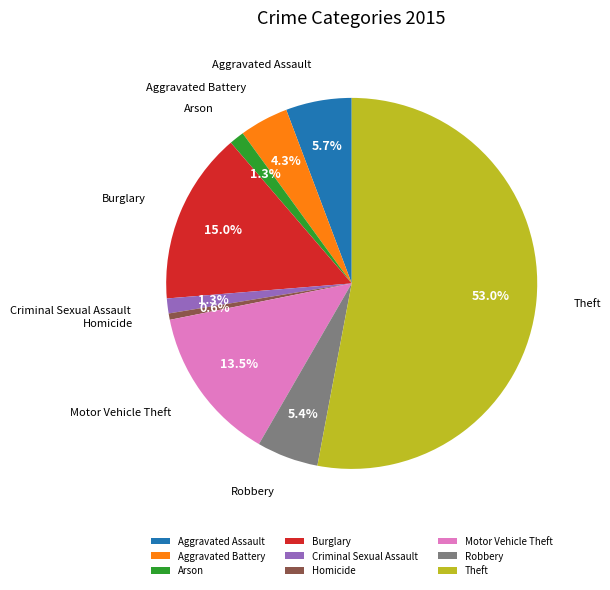

How many slices are in this pie chart?

9